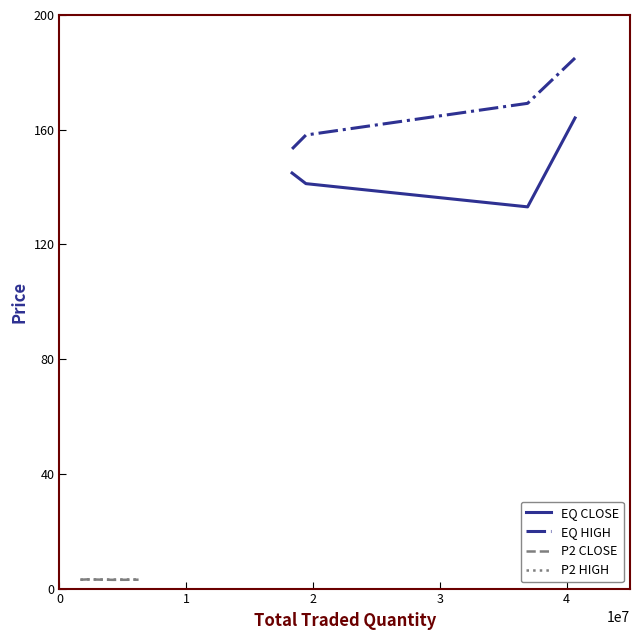

What are all the series names shown in the legend?

EQ CLOSE, EQ HIGH, P2 CLOSE, P2 HIGH